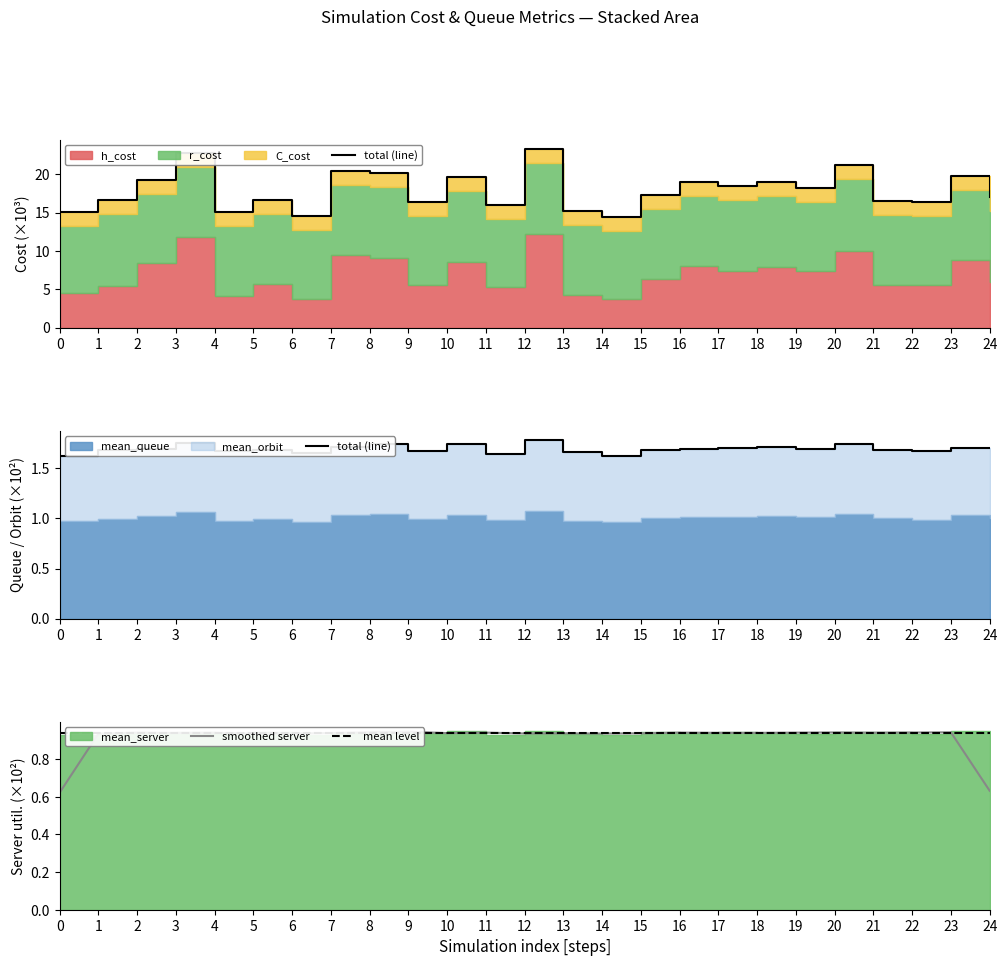

List the labels in order of mean level value, largest first.

0, 1, 2, 3, 4, 5, 6, 7, 8, 9, 10, 11, 12, 13, 14, 15, 16, 17, 18, 19, 20, 21, 22, 23, 24